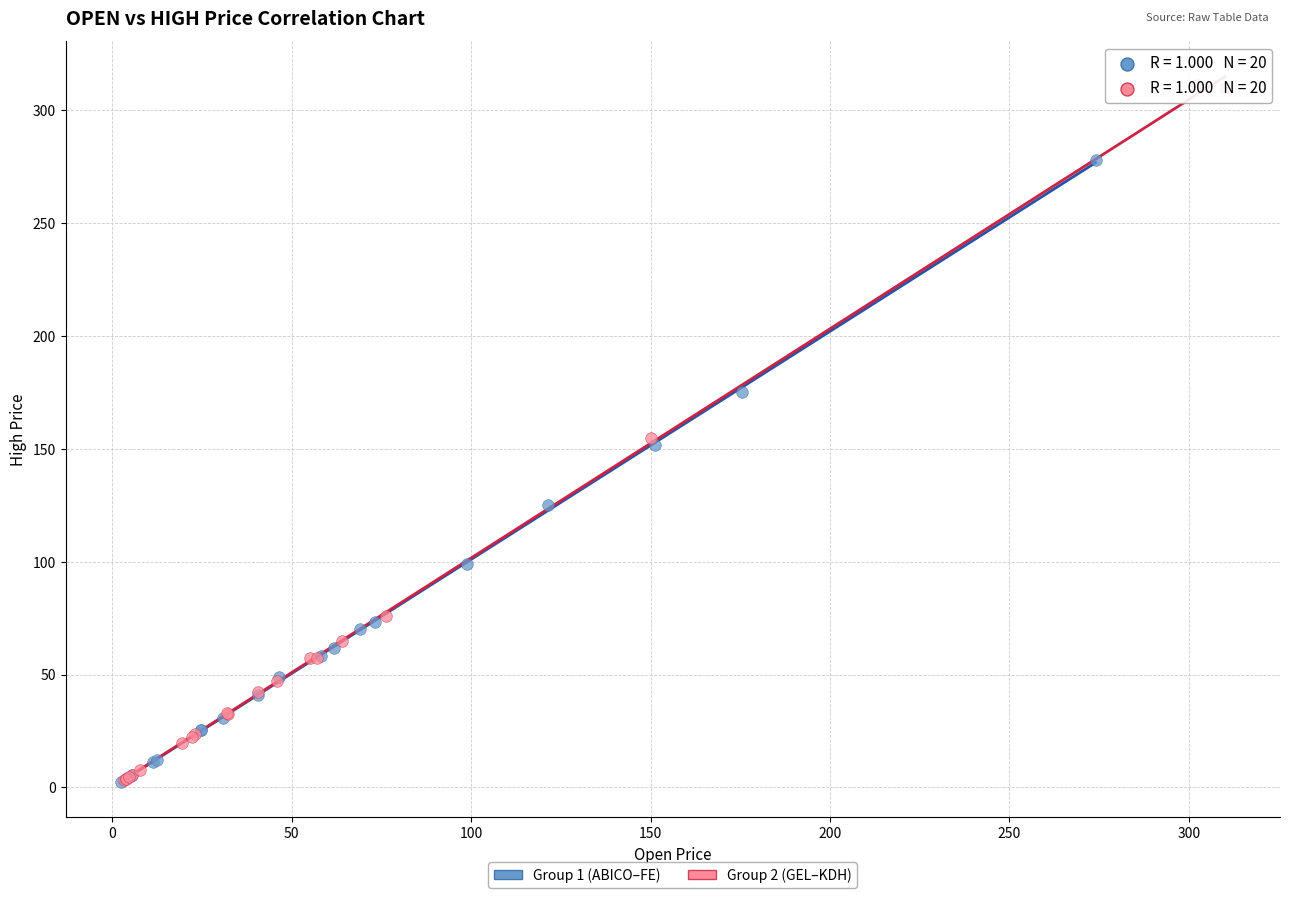

Which series has the largest Y range (max minus min)?

Group 2 (GEL–KDH)